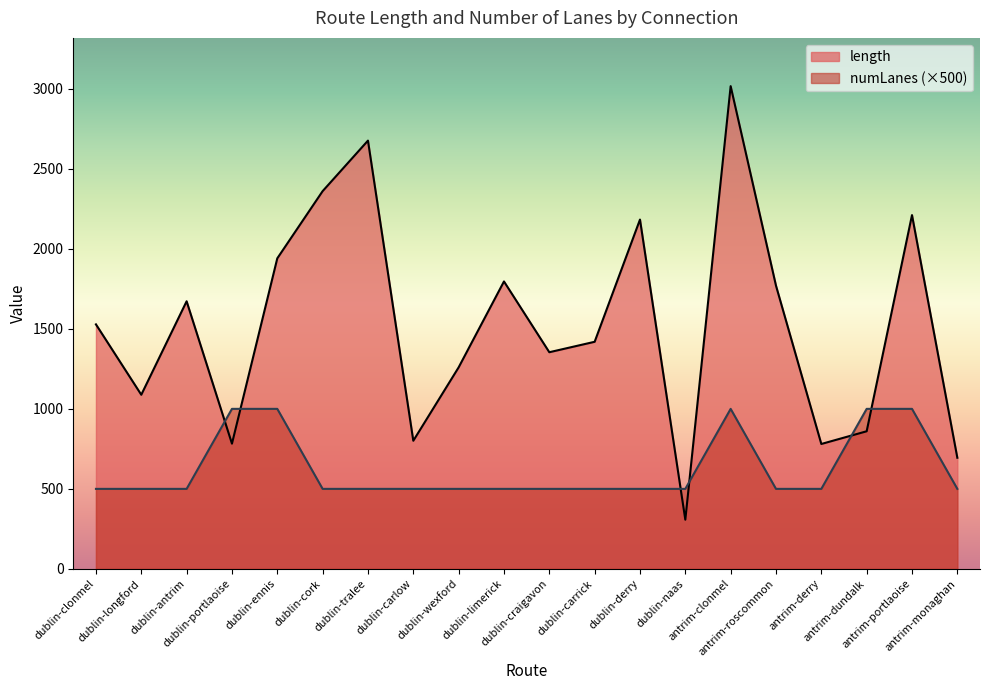

What is the sum of all numLanes values?

12500.0